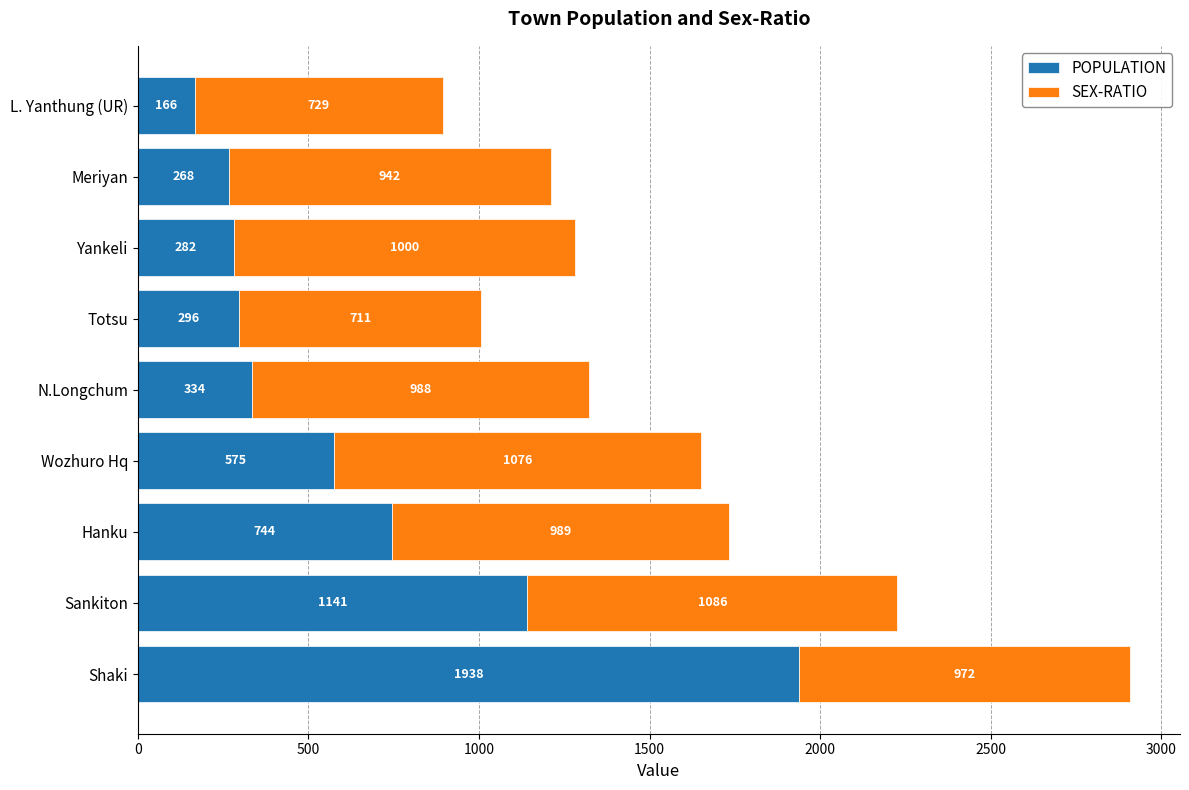

Where is POPULATION nearest to the value 1052?

Sankiton